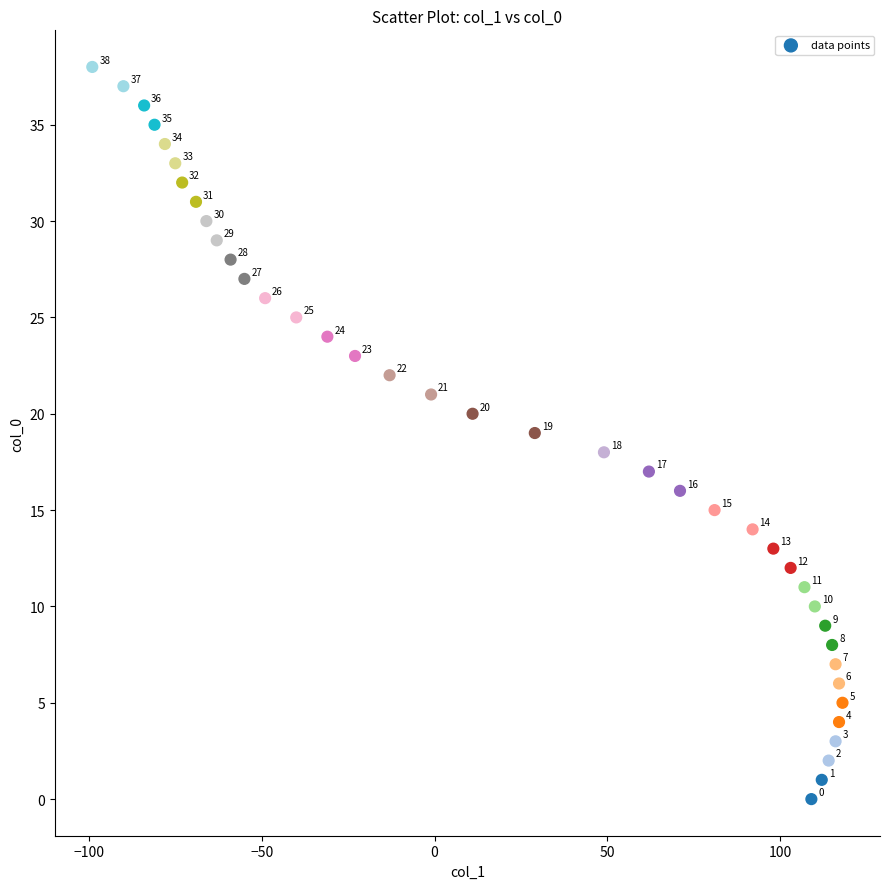

What is the range of X values (max minus min)?

217